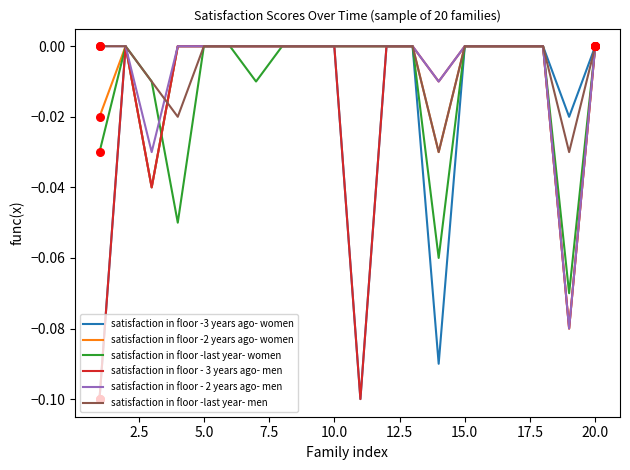

Which series has the largest total across all categories?

satisfaction in floor -last year- men